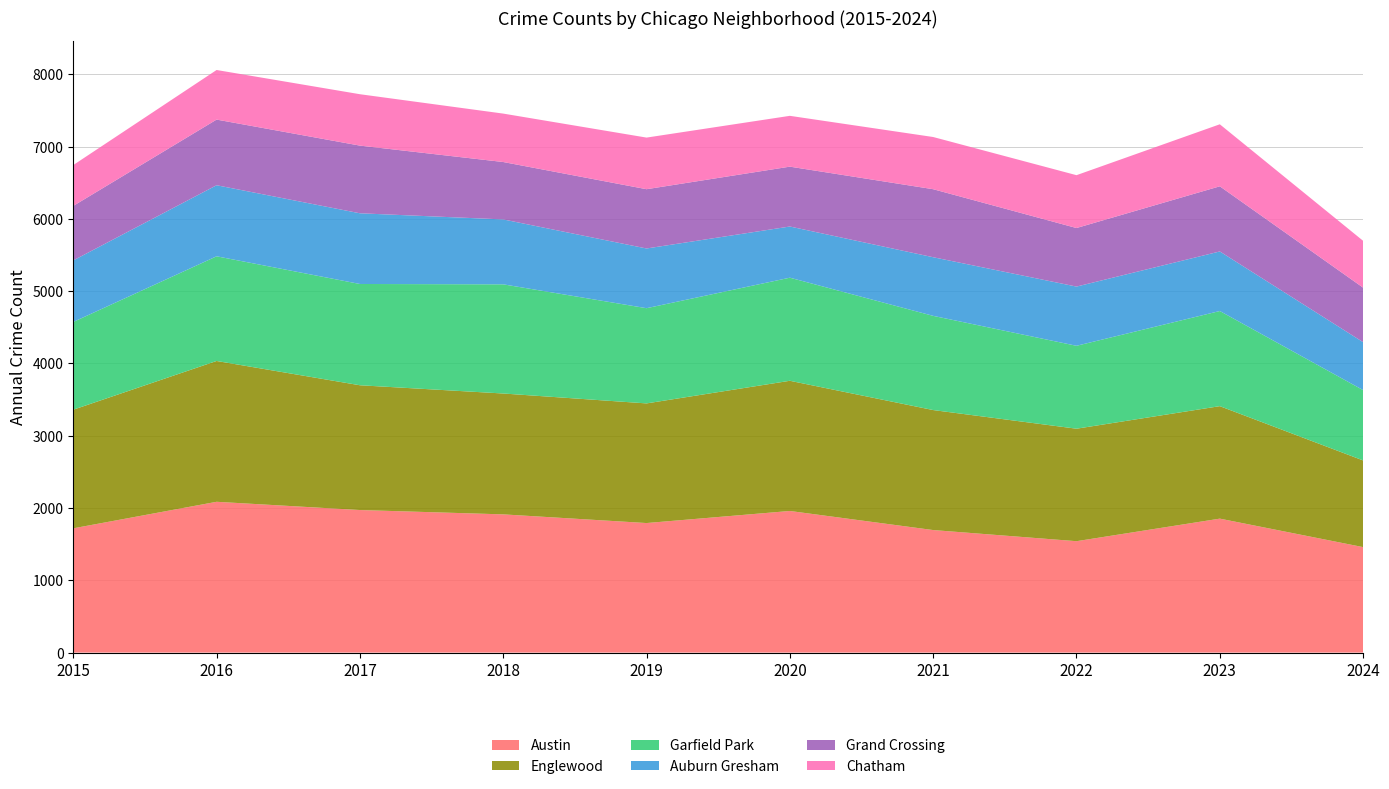

Reading left to right, list all the values displayed in this chart.

Austin: 2015=1719	2016=2086	2017=1972	2018=1912	2019=1792	2020=1959	2021=1695	2022=1541	2023=1853	2024=1459
Englewood: 2015=1641	2016=1948	2017=1726	2018=1672	2019=1655	2020=1801	2021=1660	2022=1556	2023=1556	2024=1199
Garfield Park: 2015=1214	2016=1448	2017=1401	2018=1510	2019=1317	2020=1426	2021=1303	2022=1147	2023=1316	2024=973
Auburn Gresham: 2015=851	2016=983	2017=978	2018=898	2019=826	2020=708	2021=811	2022=819	2023=824	2024=663
Grand Crossing: 2015=754	2016=908	2017=936	2018=794	2019=820	2020=828	2021=941	2022=810	2023=901	2024=754
Chatham: 2015=565	2016=686	2017=711	2018=670	2019=714	2020=703	2021=722	2022=731	2023=858	2024=648